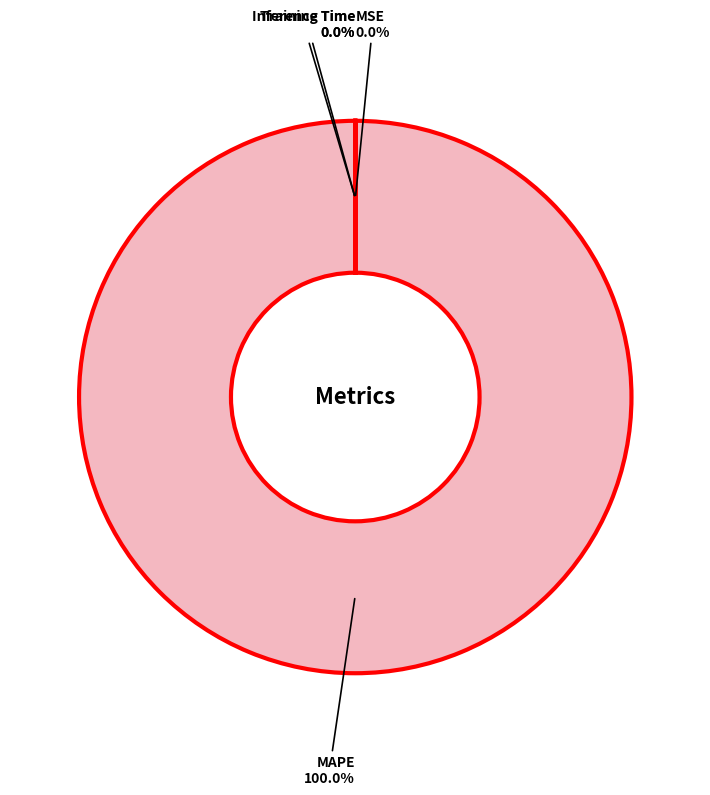

Does any single category account for the majority?

Yes